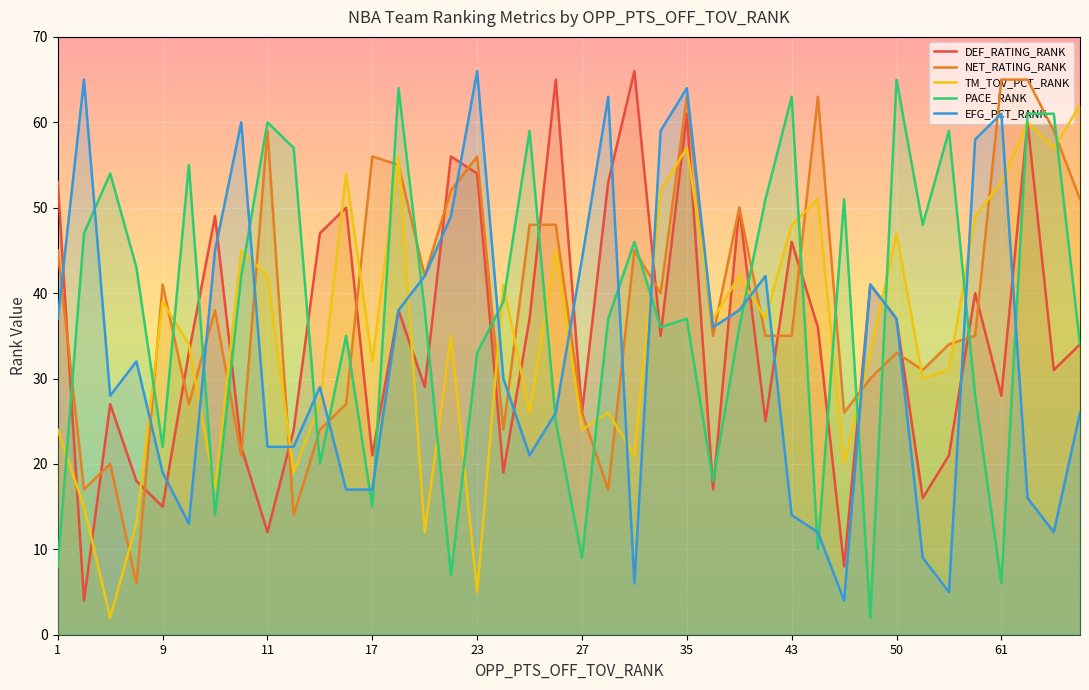

What are all the series names shown in the legend?

DEF_RATING_RANK, NET_RATING_RANK, TM_TOV_PCT_RANK, PACE_RANK, EFG_PCT_RANK